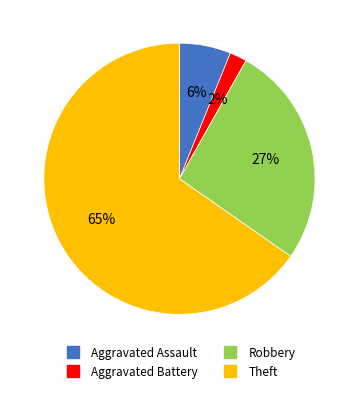

Which slice is the smallest?

Aggravated Battery